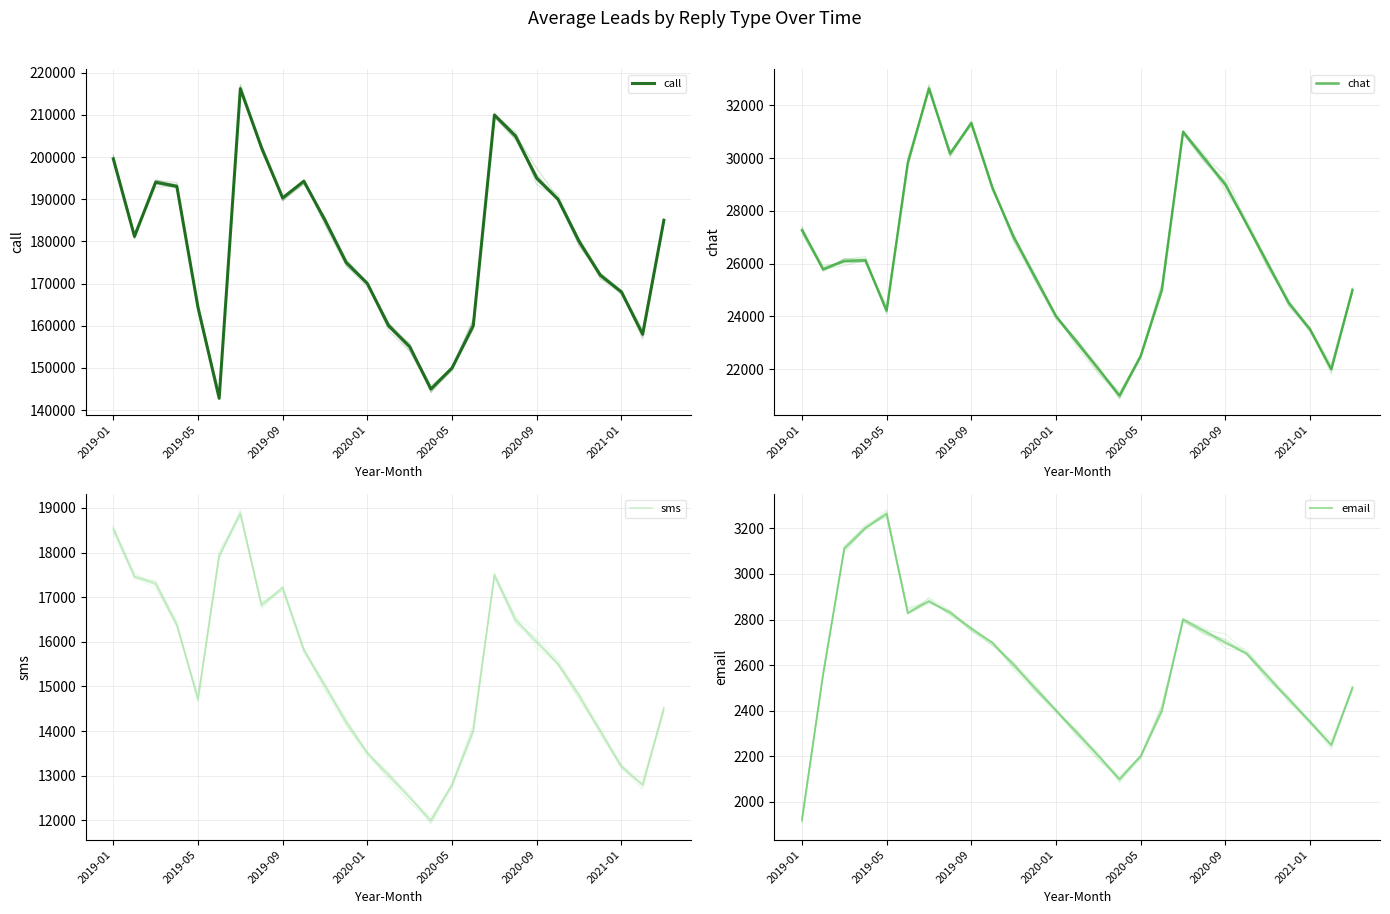

Which series changed the most between 11 and 23?

call